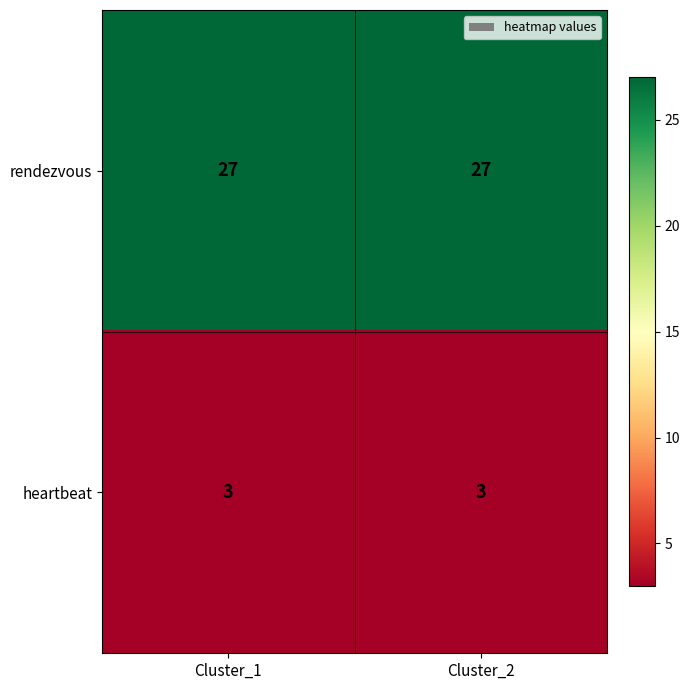

What is the maximum value shown in the chart?

27